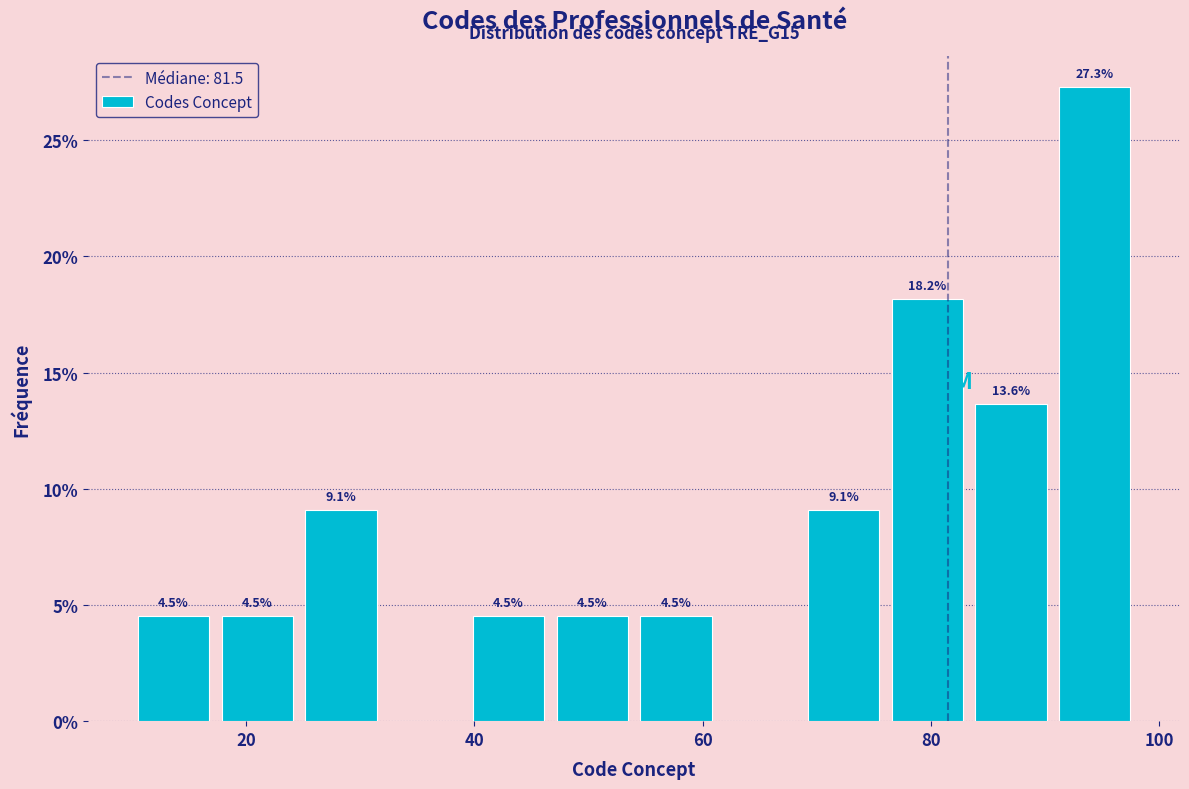

Around what value on the x-axis is the tallest bar? Give the approximate position of its centre, as read against the axis.

94